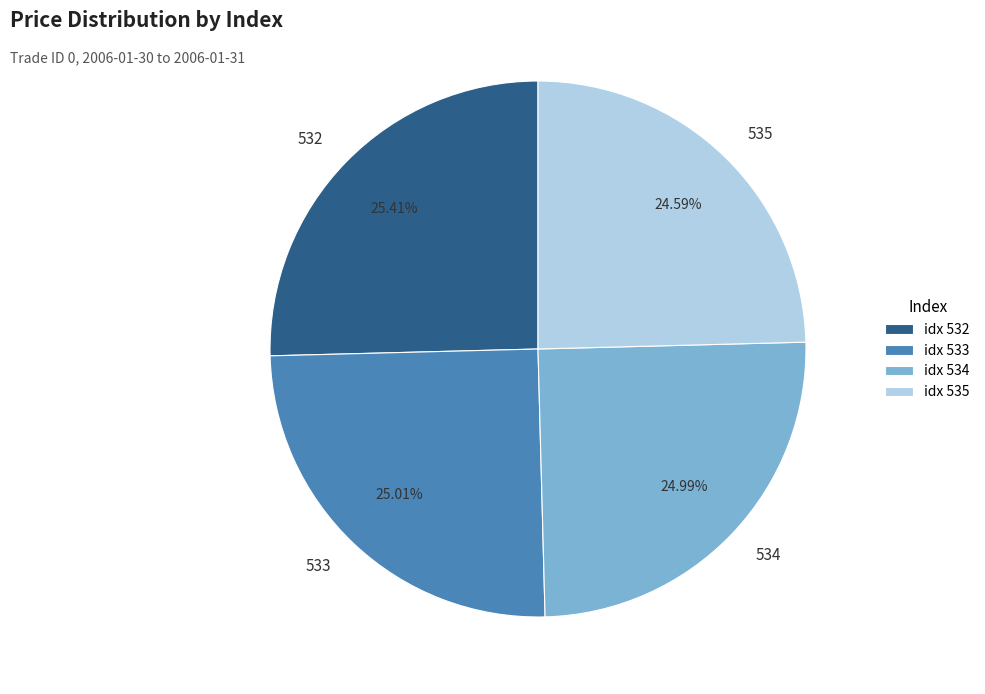

To the nearest percent, what portion does 535 represent?

25%